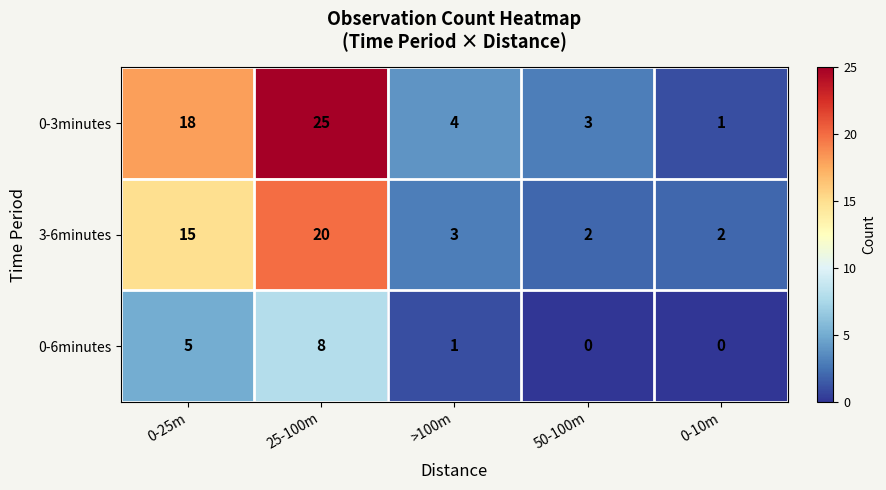

What is the difference between the maximum and second lowest values in the 0-6minutes series?

8